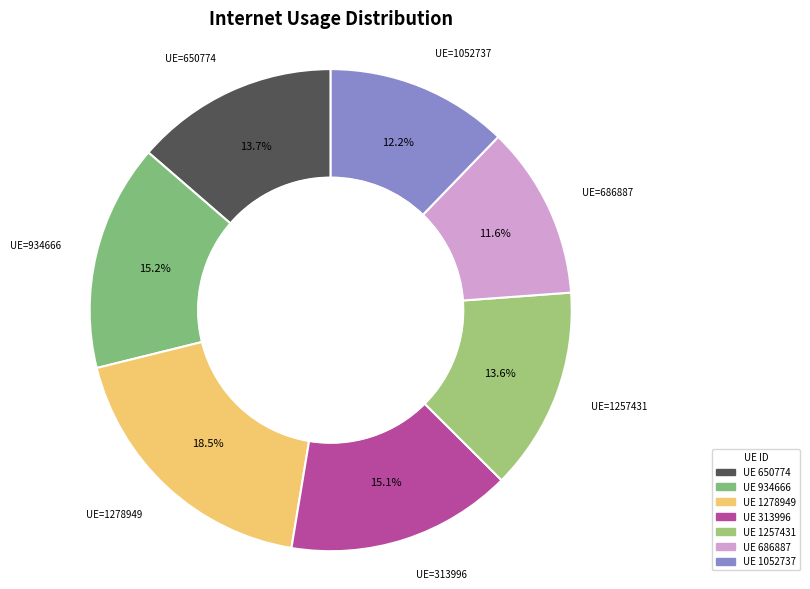

Does any single category account for the majority?

No